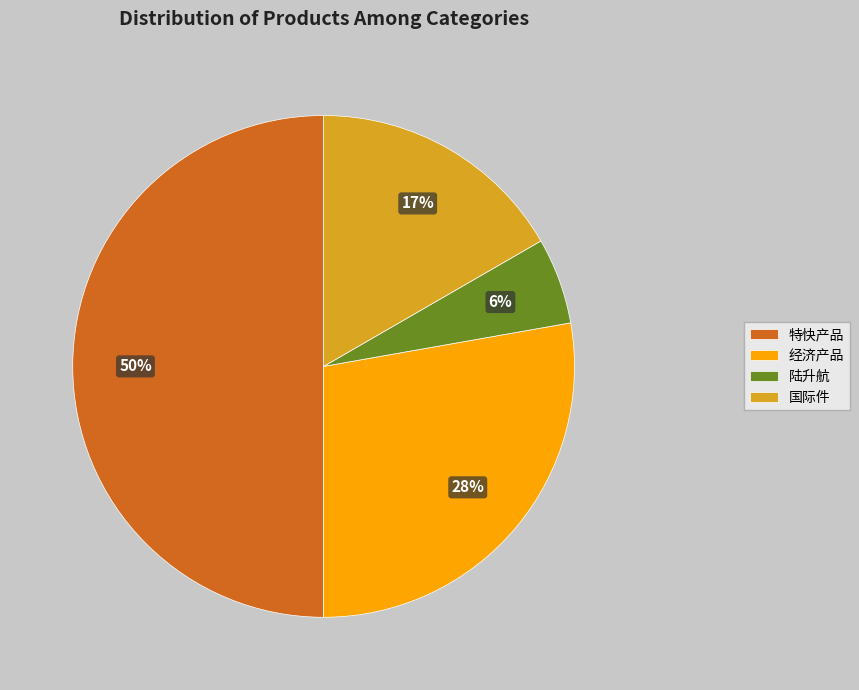

Is it true that 经济产品 is 39% of the pie?

False